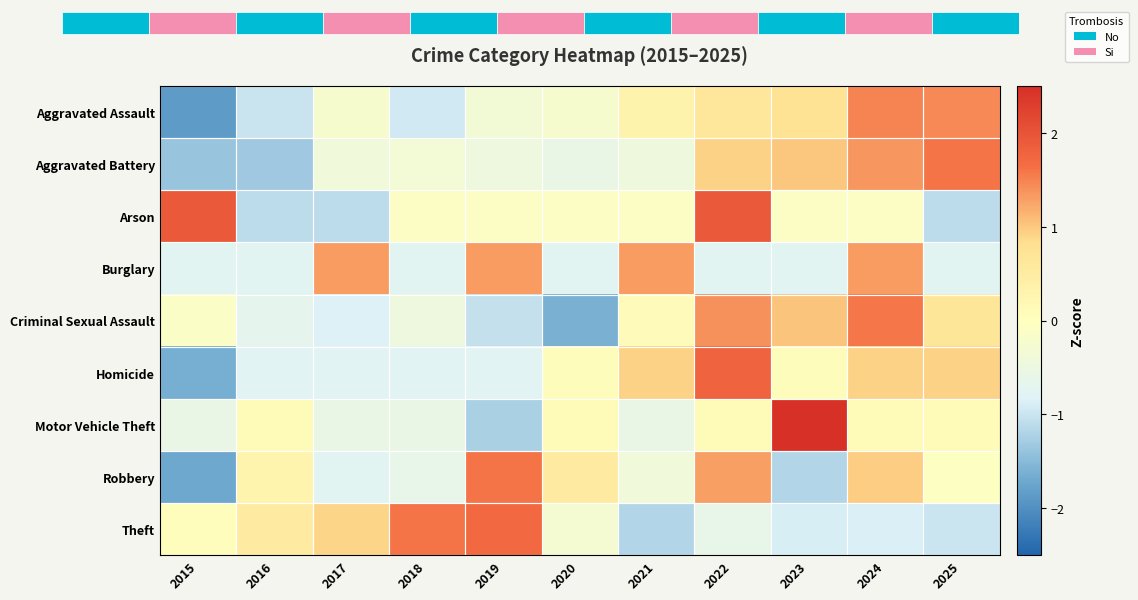

Reading left to right, extract all data points from this chart.

Aggravated Assault: 2015=-1.9	2016=-1.0	2017=-0.2	2018=-1.0	2019=-0.3	2020=-0.2	2021=0.3	2022=0.6	2023=0.7	2024=1.5	2025=1.5
Aggravated Battery: 2015=-1.4	2016=-1.3	2017=-0.4	2018=-0.3	2019=-0.5	2020=-0.6	2021=-0.4	2022=0.9	2023=1.0	2024=1.4	2025=1.6
Arson: 2015=1.9	2016=-1.1	2017=-1.1	2018=-0.1	2019=-0.1	2020=-0.1	2021=-0.1	2022=1.9	2023=-0.1	2024=-0.1	2025=-1.1
Burglary: 2015=-0.8	2016=-0.8	2017=1.3	2018=-0.8	2019=1.3	2020=-0.8	2021=1.3	2022=-0.8	2023=-0.8	2024=1.3	2025=-0.8
Criminal Sexual Assault: 2015=-0.1	2016=-0.7	2017=-0.9	2018=-0.5	2019=-1.0	2020=-1.6	2021=0.1	2022=1.4	2023=1.0	2024=1.6	2025=0.6
Homicide: 2015=-1.6	2016=-0.8	2017=-0.8	2018=-0.8	2019=-0.8	2020=0.1	2021=0.9	2022=1.8	2023=0.1	2024=0.9	2025=0.9
Motor Vehicle Theft: 2015=-0.6	2016=0.1	2017=-0.6	2018=-0.6	2019=-1.2	2020=0.1	2021=-0.6	2022=0.1	2023=2.9	2024=0.1	2025=0.1
Robbery: 2015=-1.7	2016=0.3	2017=-0.7	2018=-0.6	2019=1.6	2020=0.5	2021=-0.4	2022=1.3	2023=-1.2	2024=1.0	2025=-0.1
Theft: 2015=0.1	2016=0.5	2017=0.9	2018=1.6	2019=1.7	2020=-0.3	2021=-1.2	2022=-0.6	2023=-0.9	2024=-0.9	2025=-1.0